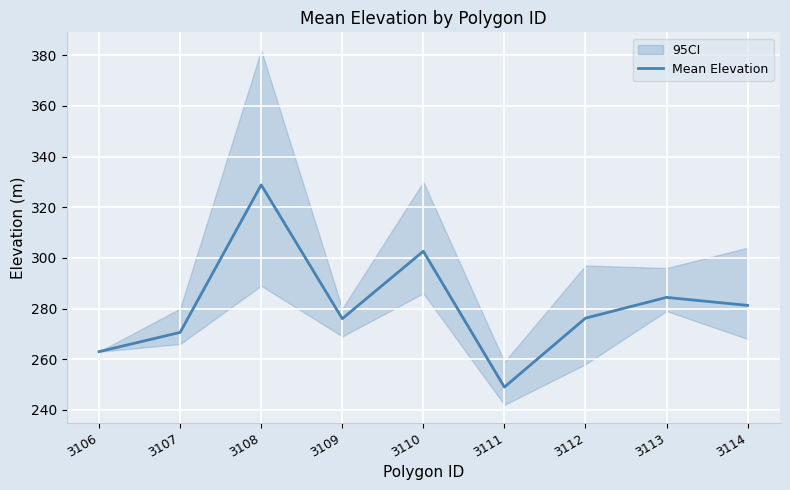

What is the difference between the maximum and minimum values?

79.8